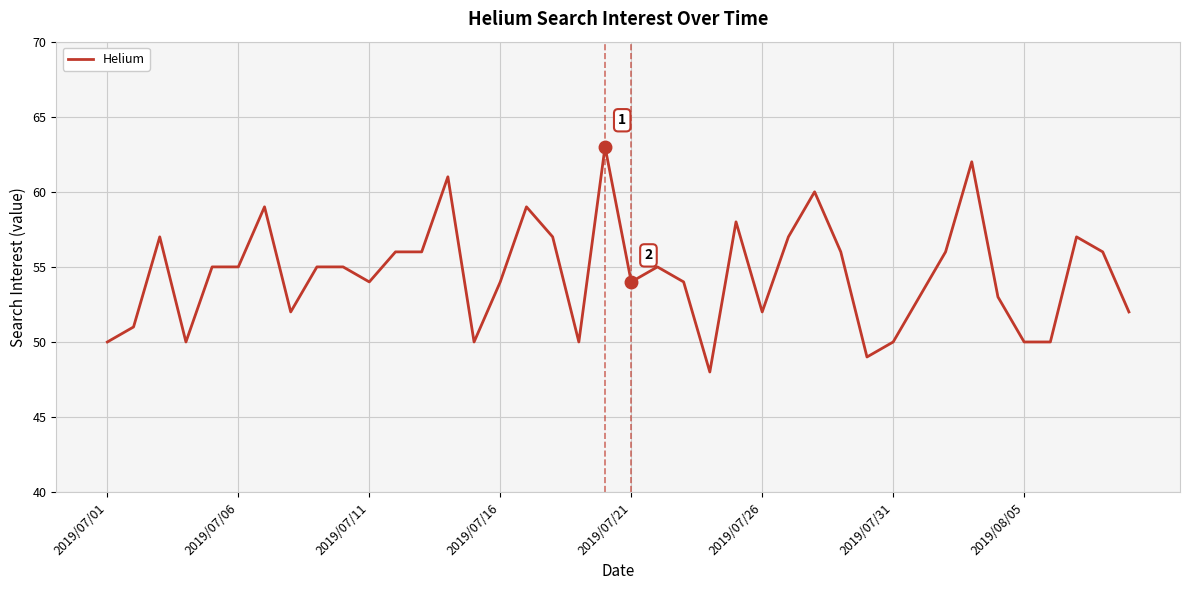

What is the smallest value displayed?

48